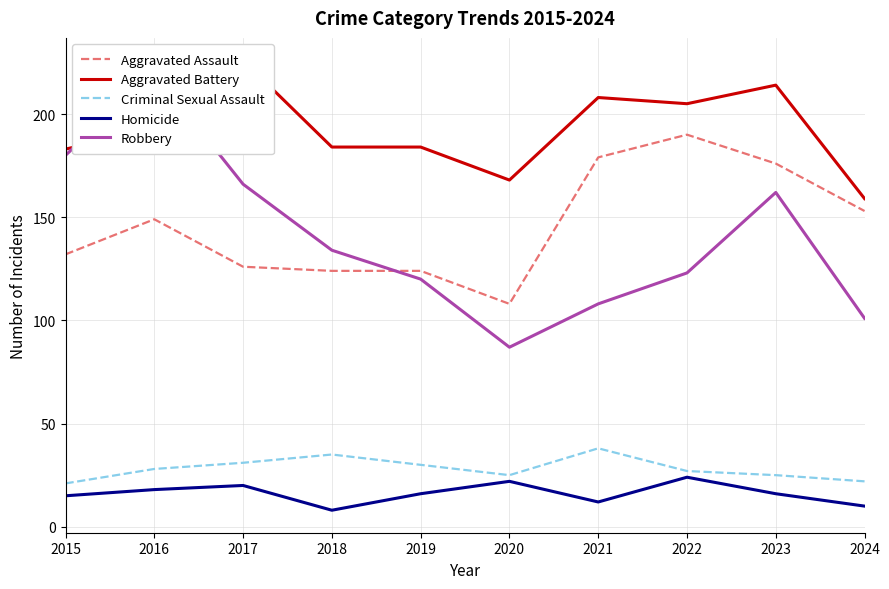

Where is Aggravated Battery nearest to the value 192?

2016